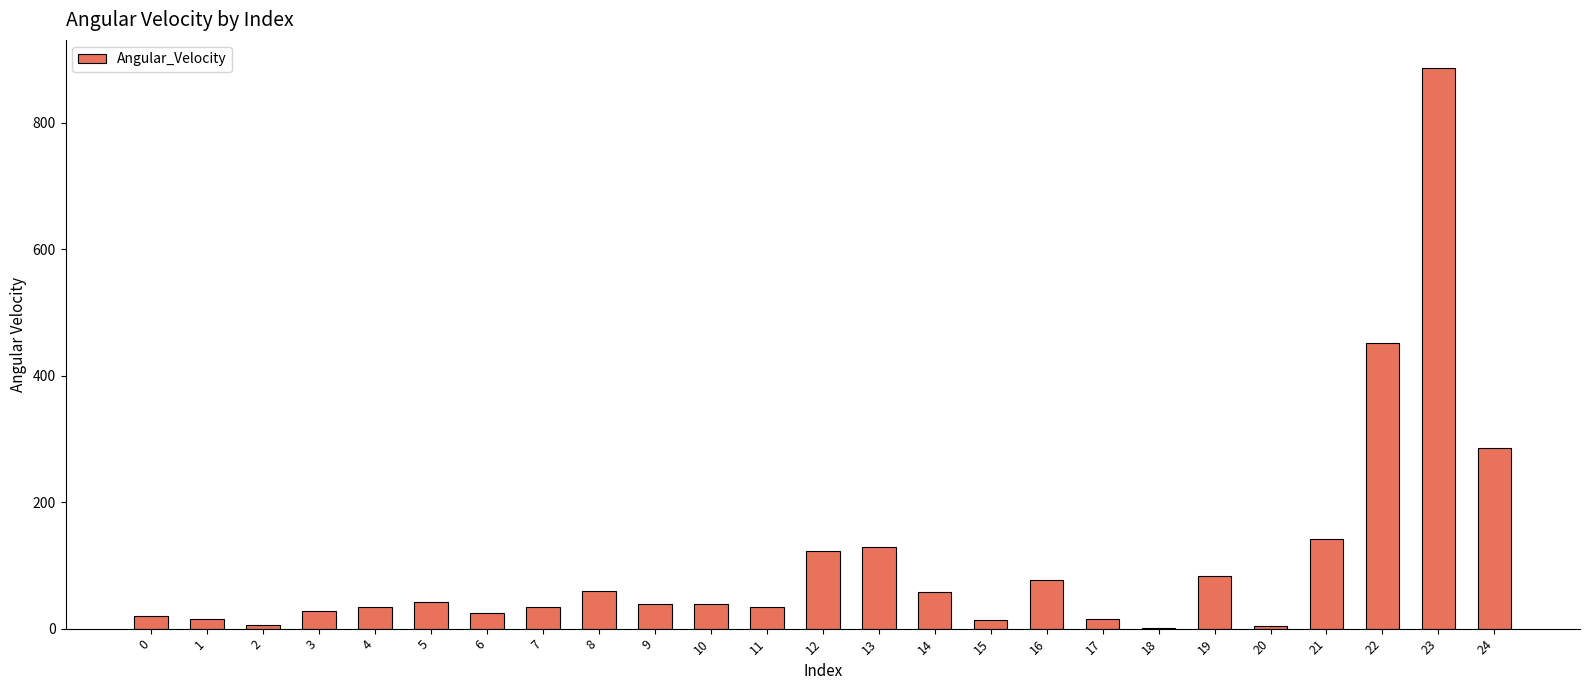

How many distinct data groups are displayed?

1